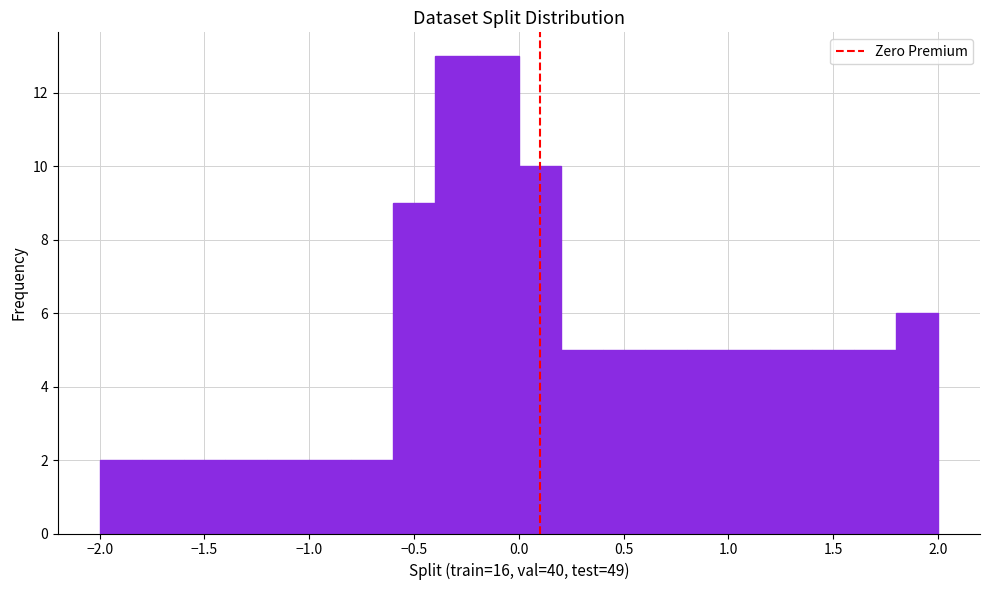

How tall is the bar that spans -0.6 to -0.4 on the x-axis? The values are not printed on the chart, so give them approximately, as read against the axis.

9